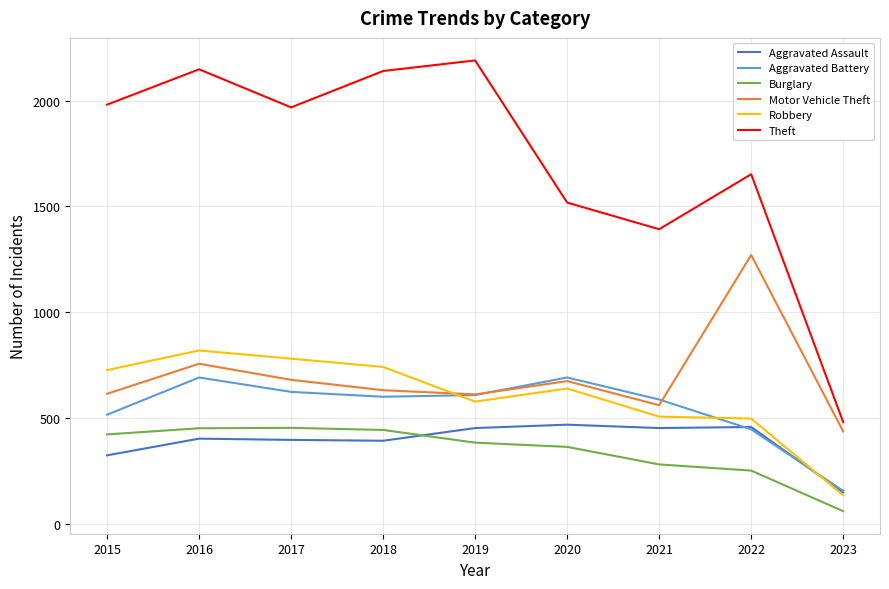

Is the value of Aggravated Battery at 2020 greater than the value of Burglary at 2020?

Yes